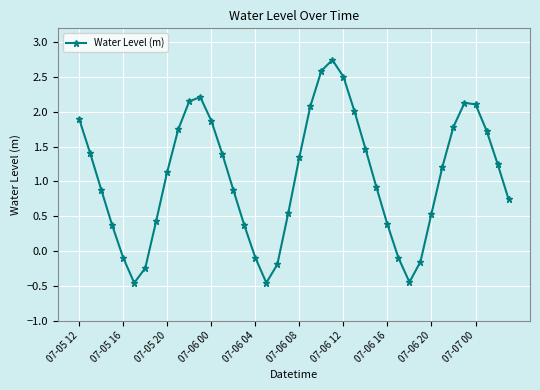

How many interior local peaks (higher than both neighbors) does the data have?

3